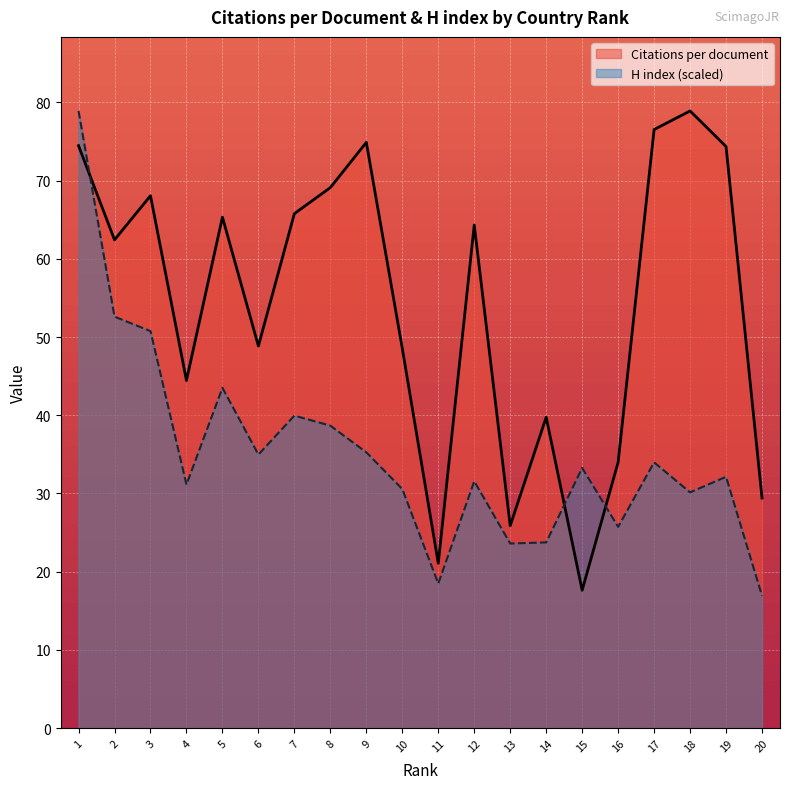

At which category is the sum across all series the highest?

1